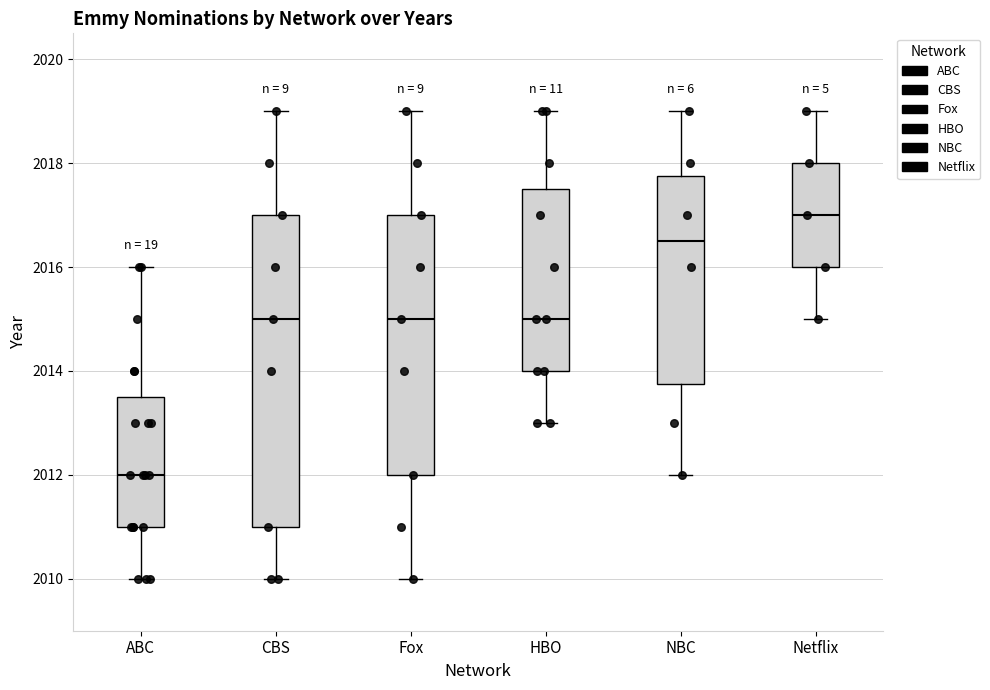

Comparing the boxes themselves (not the whiskers), which one is the tallest?

CBS